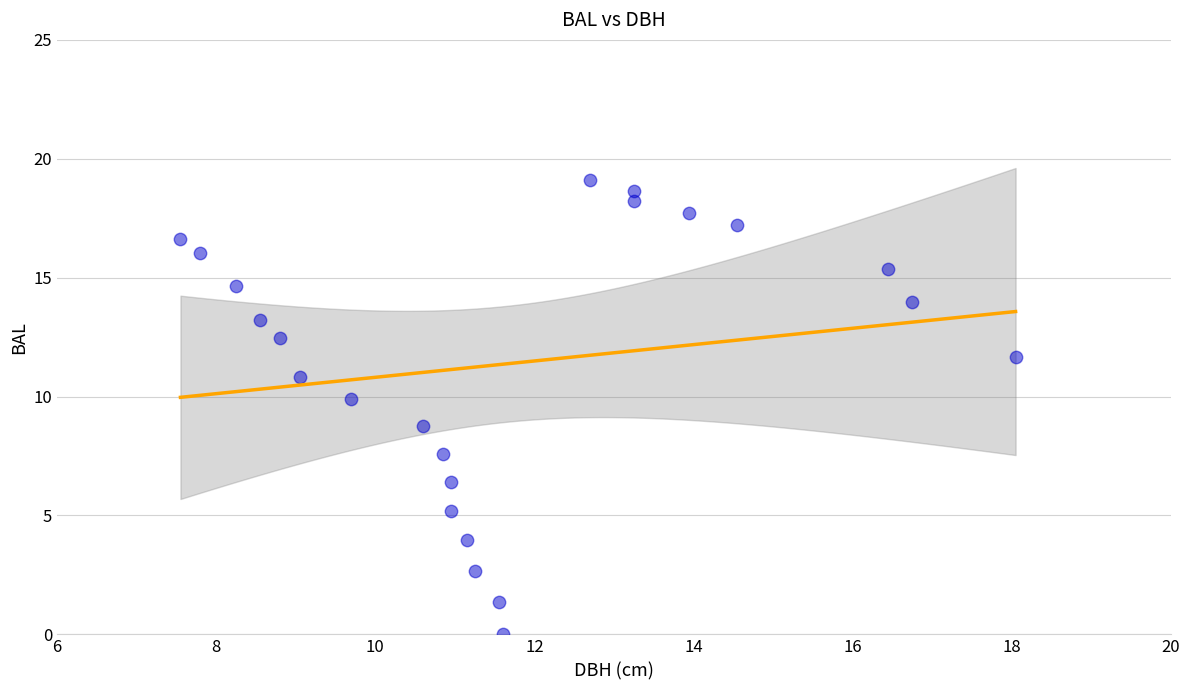

What is the range of Y values (max minus min)?

19.1